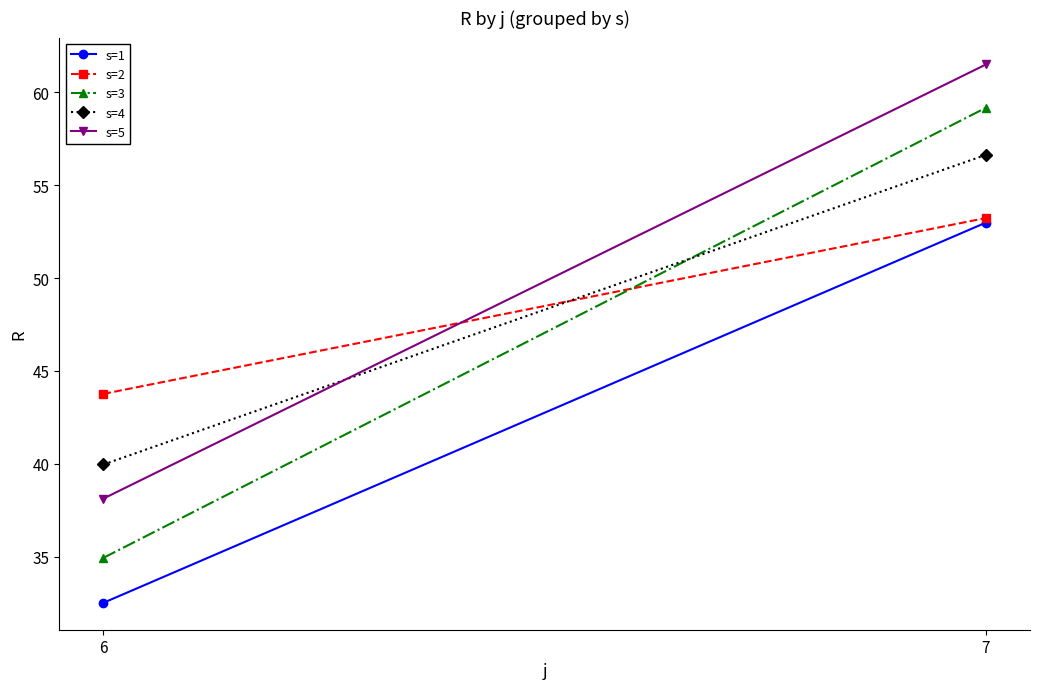

What is the minimum value for s=5?

38.1